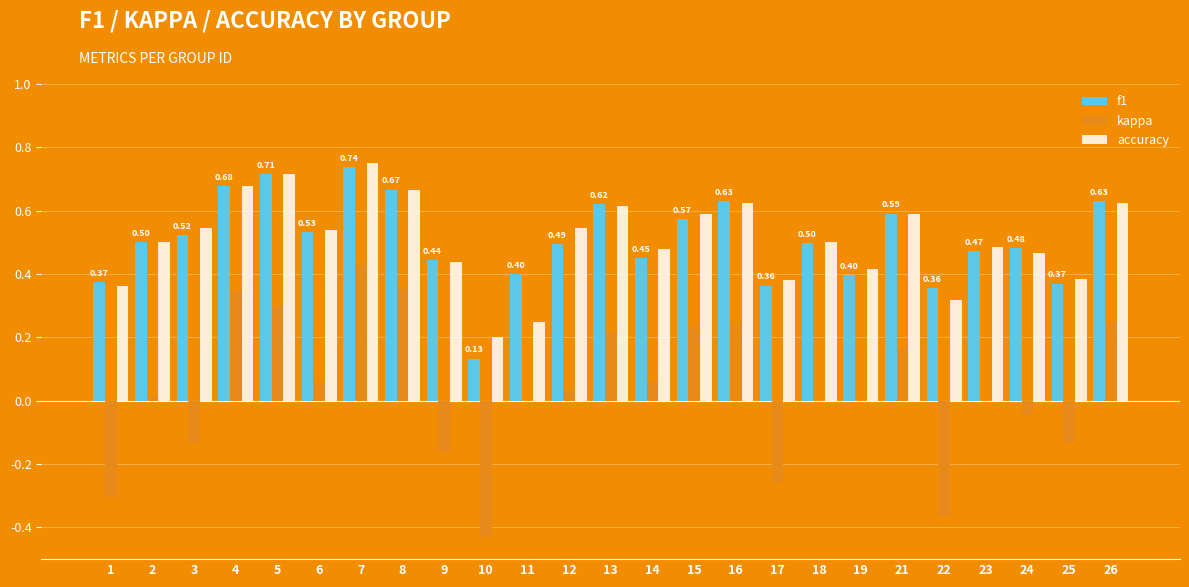

Between 7 and 13, which series saw the biggest shift?

kappa